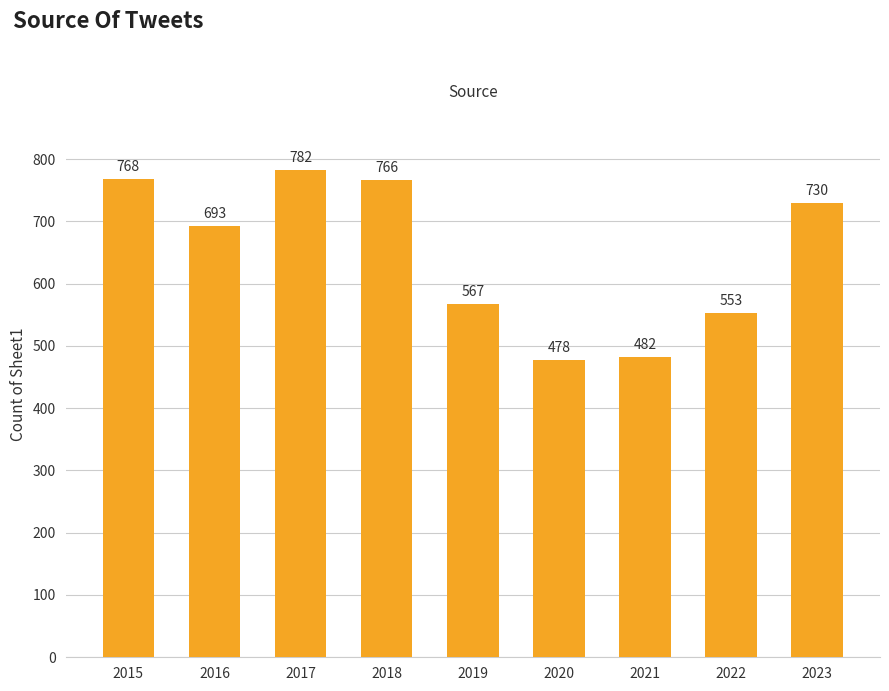

What is the sum of all values?

5819